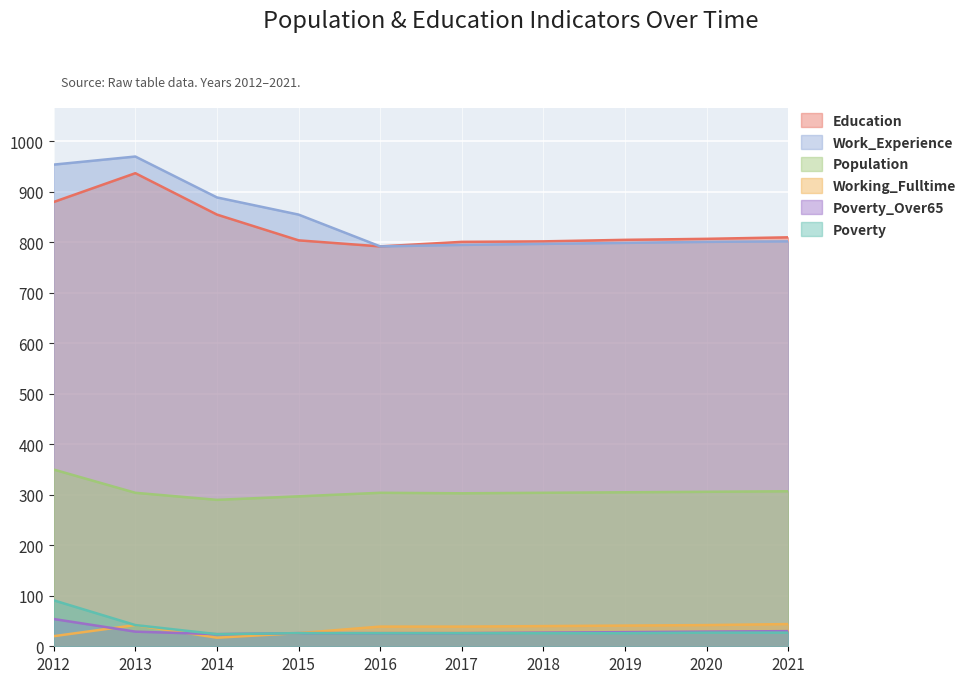

True or false: Poverty has a value of 24 at 2014.

True